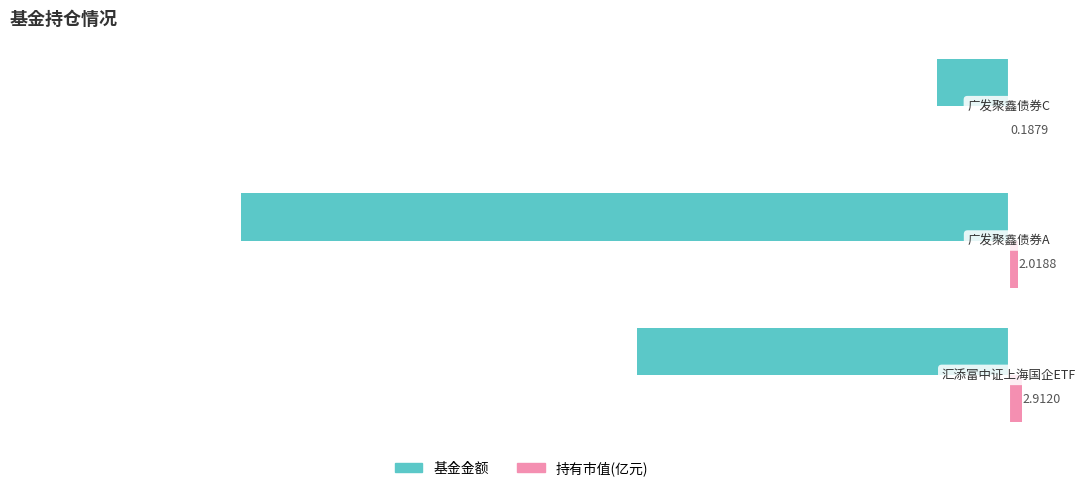

What is the sum of all 基金金额 values?

-265.2